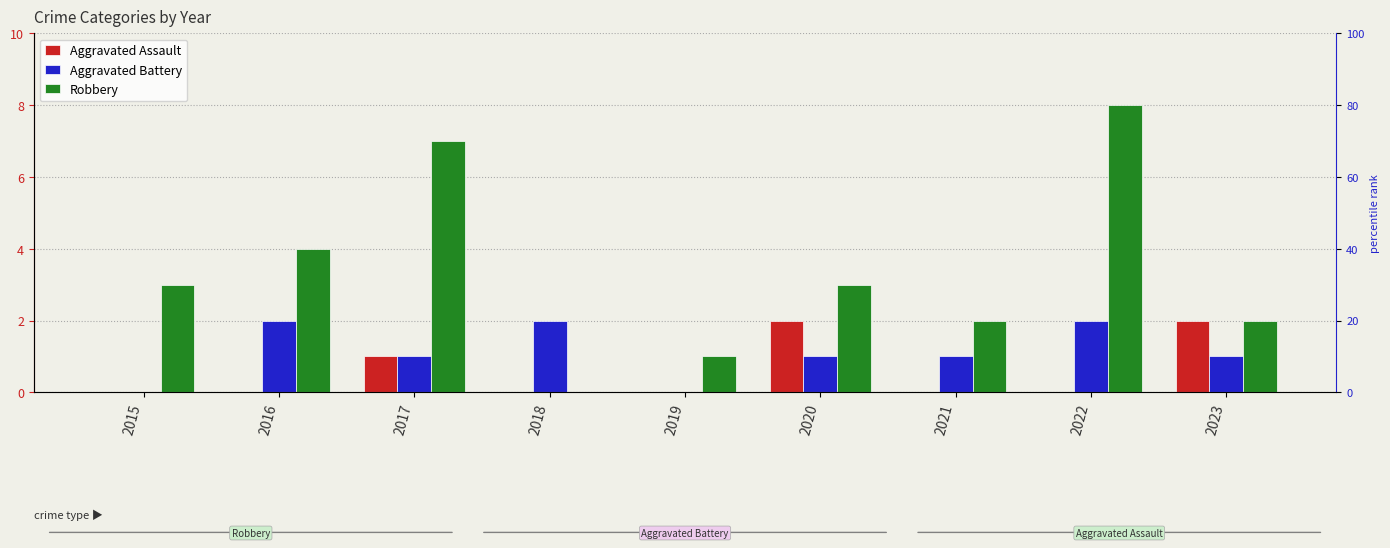

Which series has the largest total across all categories?

Robbery